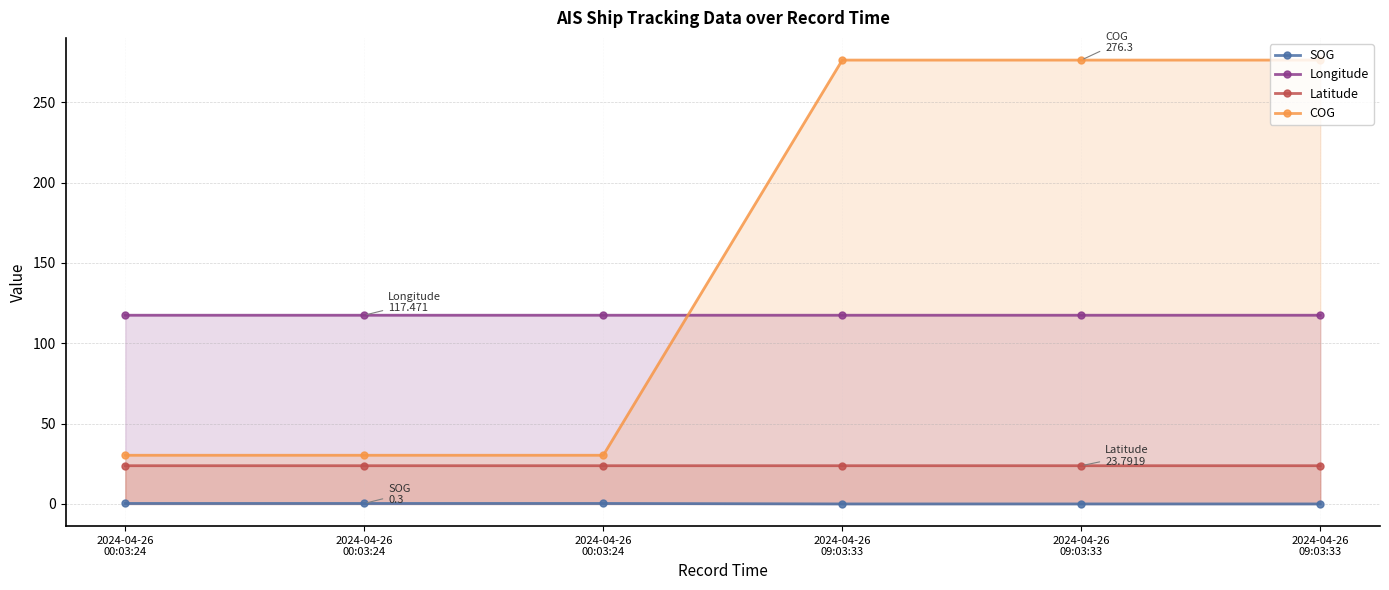

How many data points does each series have?

6